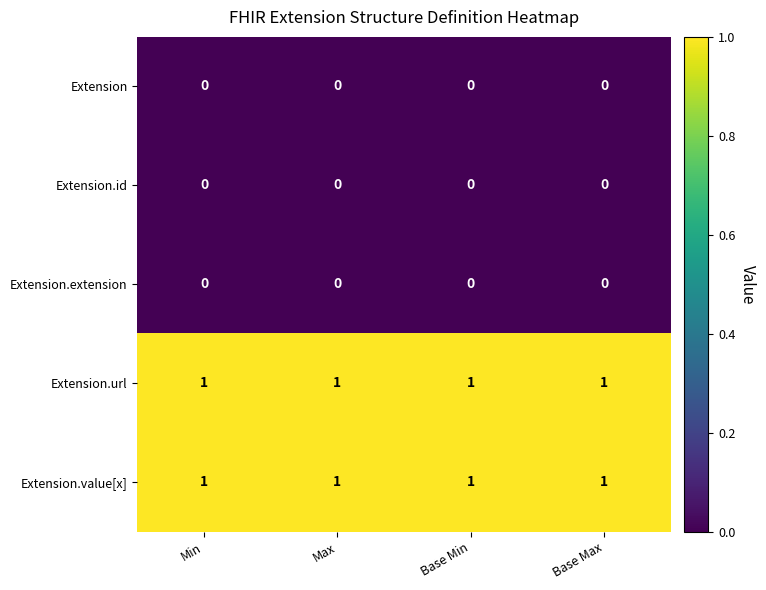

The value of Extension at Base Min is 0. True or false?

True